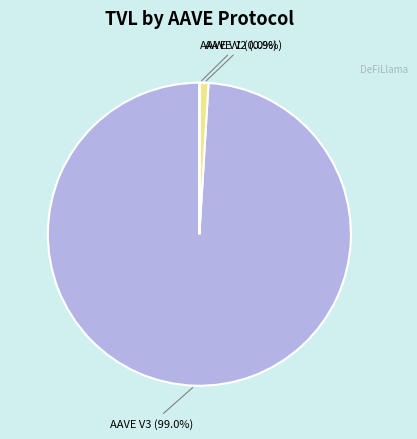

Does any single category account for the majority?

Yes